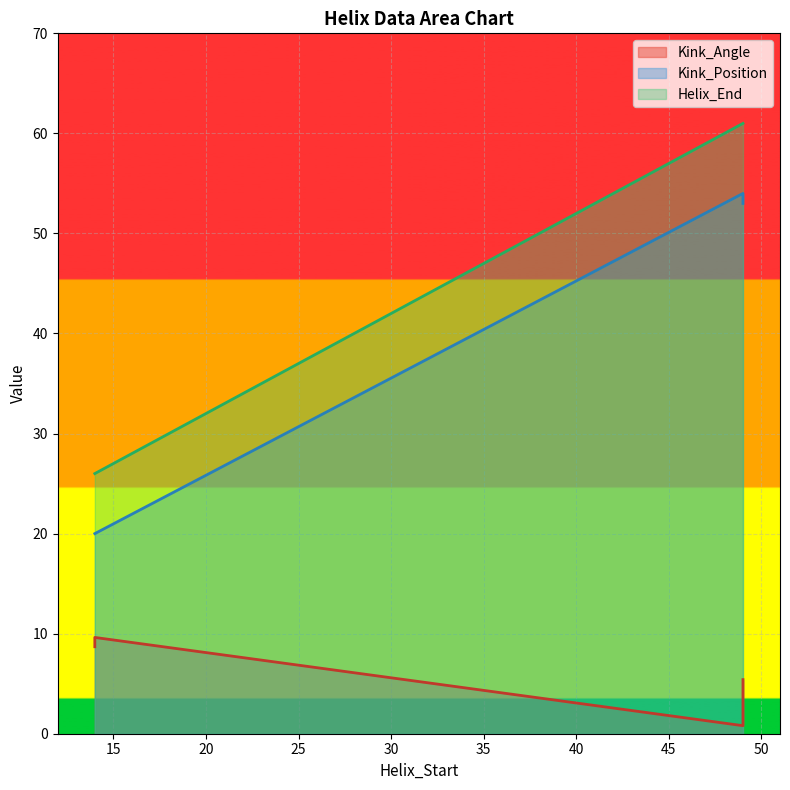

What is the value of the Kink_Position point at the 2nd from the left?

54.0